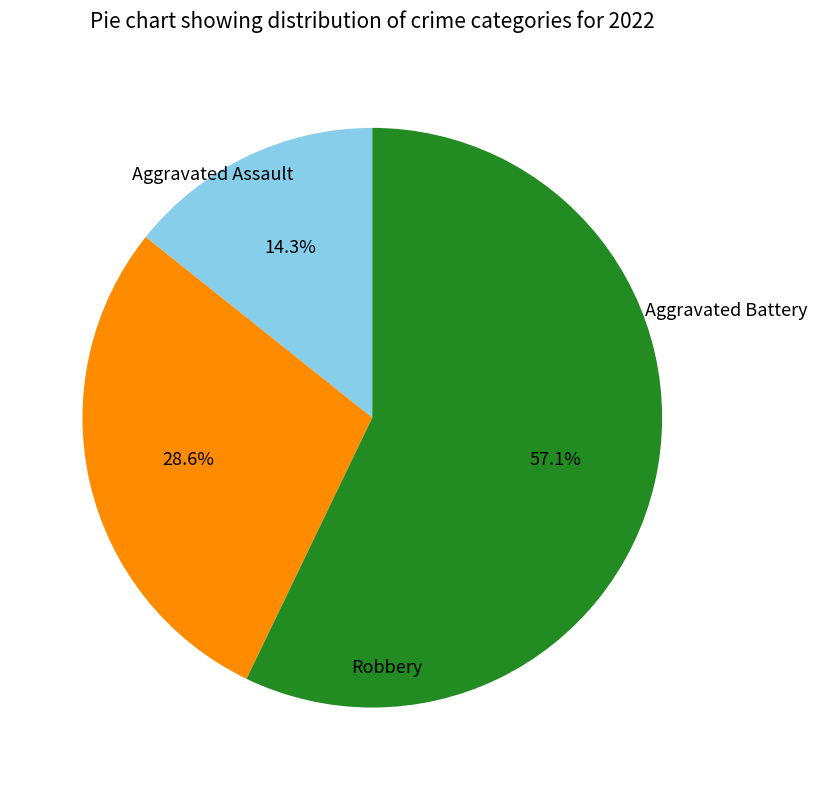

Is there a majority slice in this chart?

Yes